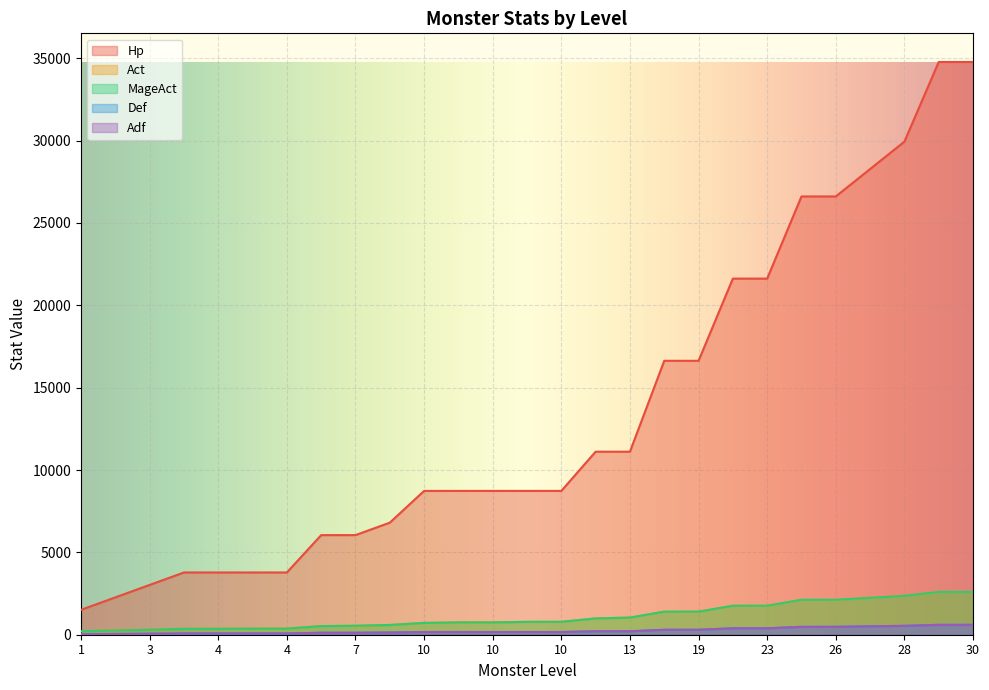

Does the chart display data point markers on the line(s)?

No